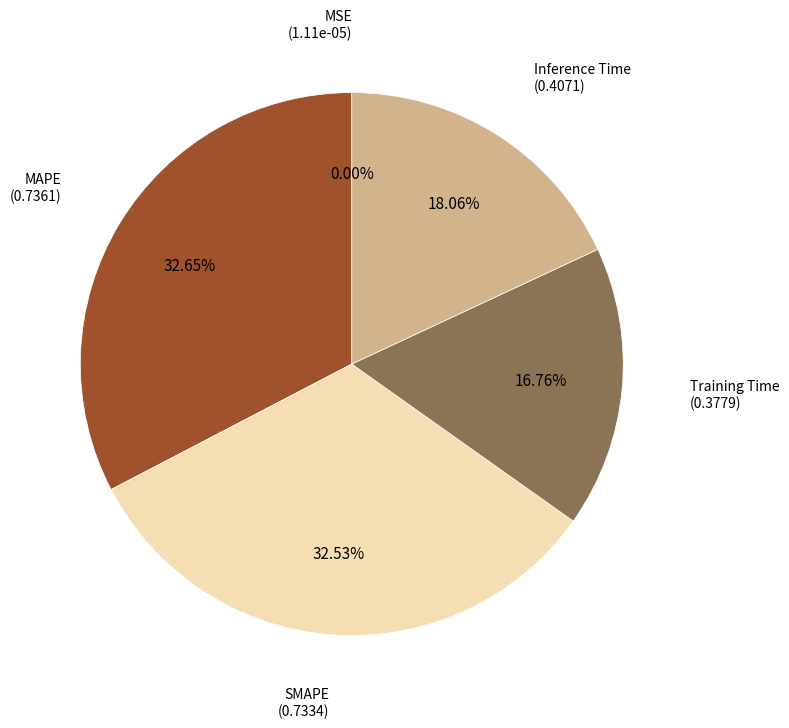

Is there a majority slice in this chart?

No